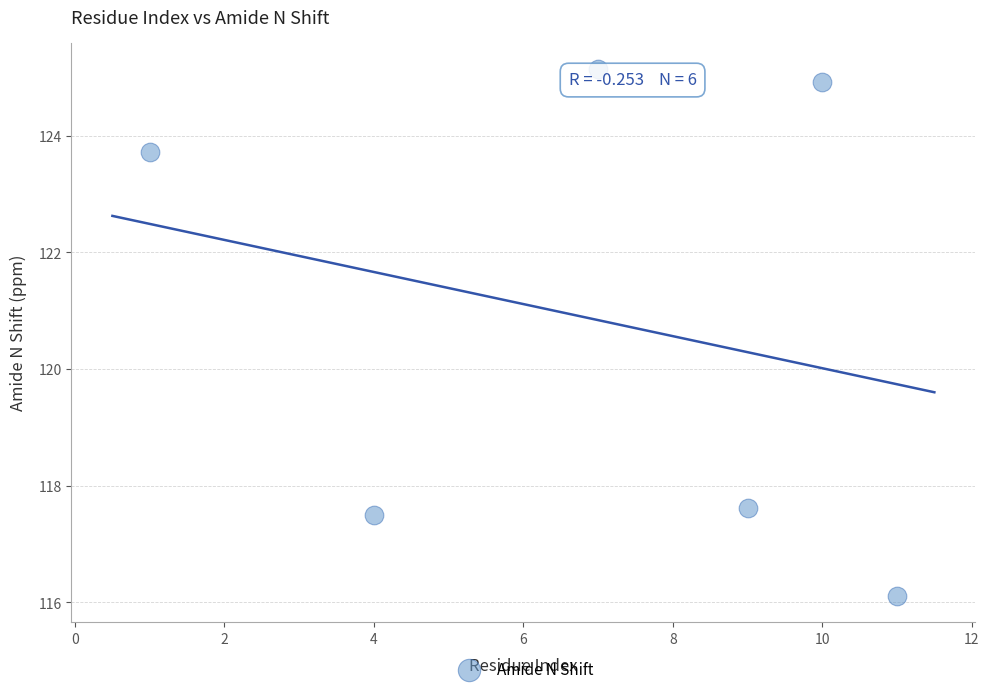

What is the range of Y values (max minus min)?

9.0